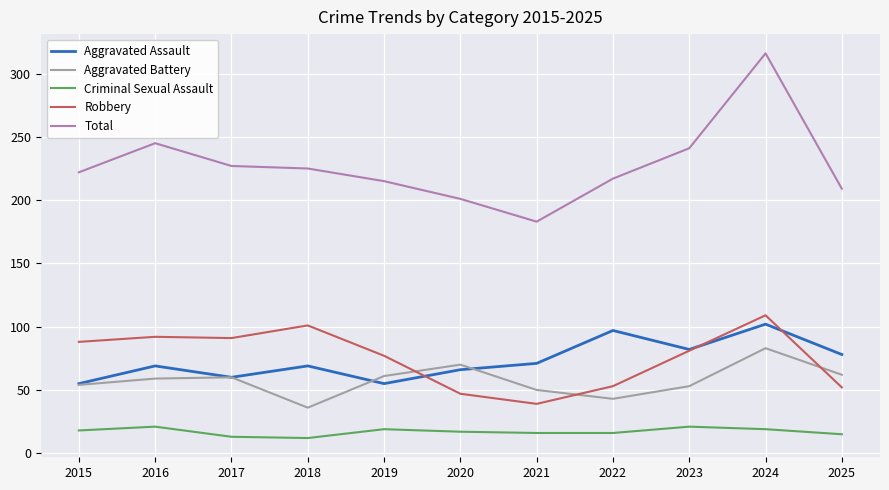

Is it true that Total equals 225 at 2018?

True